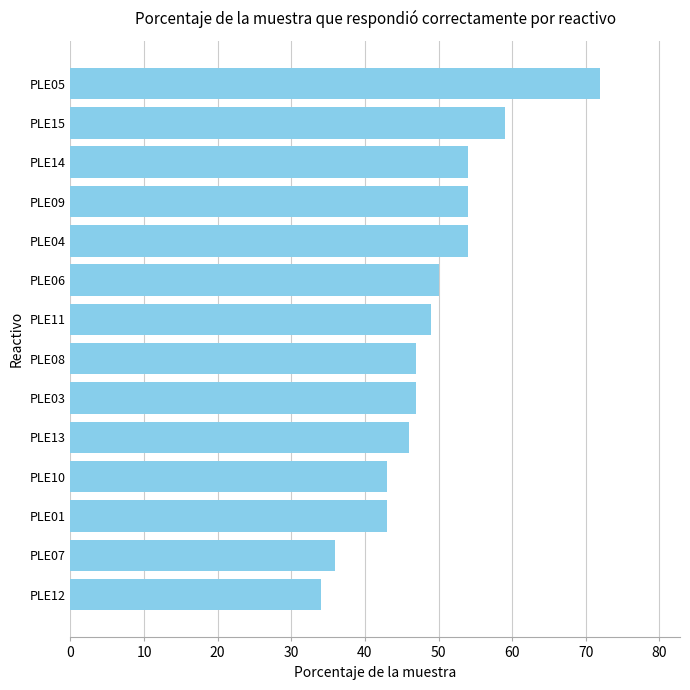

How many data points are less than 49?

7